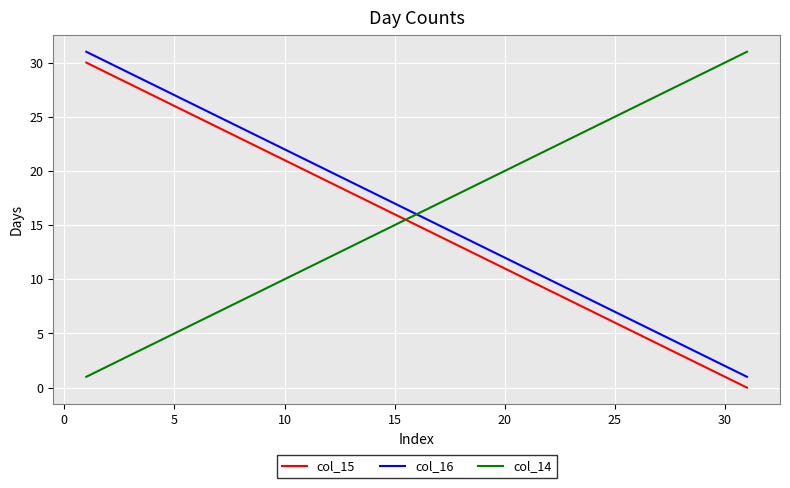

True or false: col_16 and col_15 cross at least once.

False